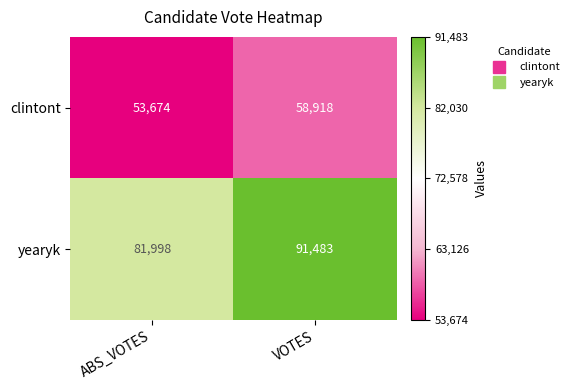

What is the sum of all yearyk values?

173481